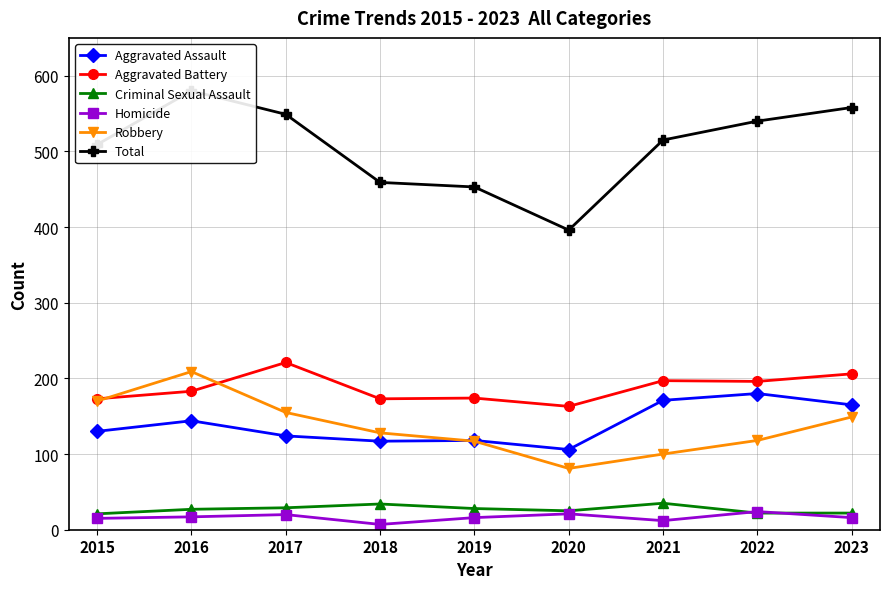

How many interior local peaks does the Homicide series have?

3